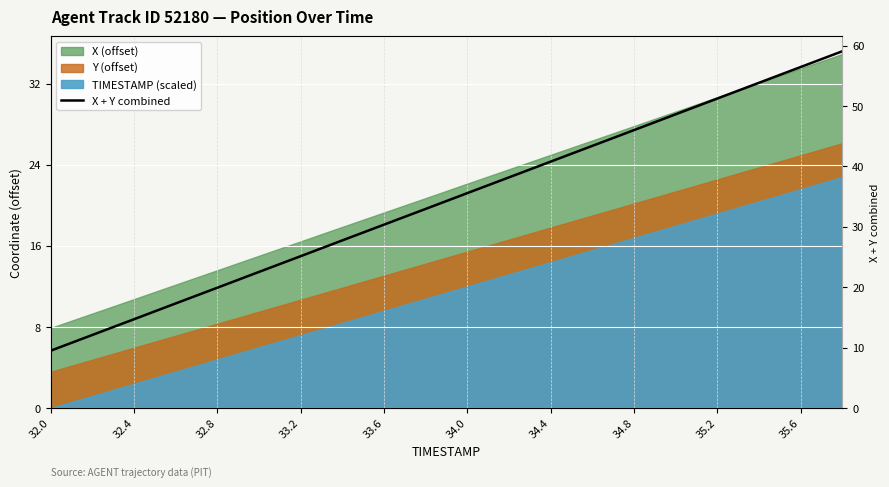

What is the value of the 20th point from the left?

59.1